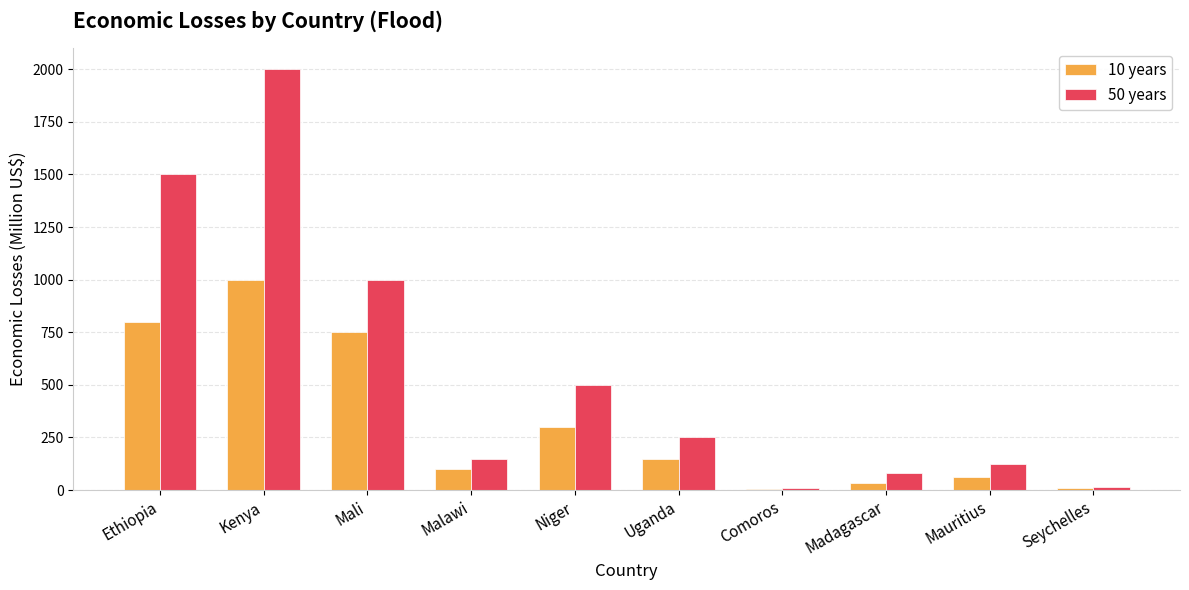

What is the total value across all series at Mali?

1750.0